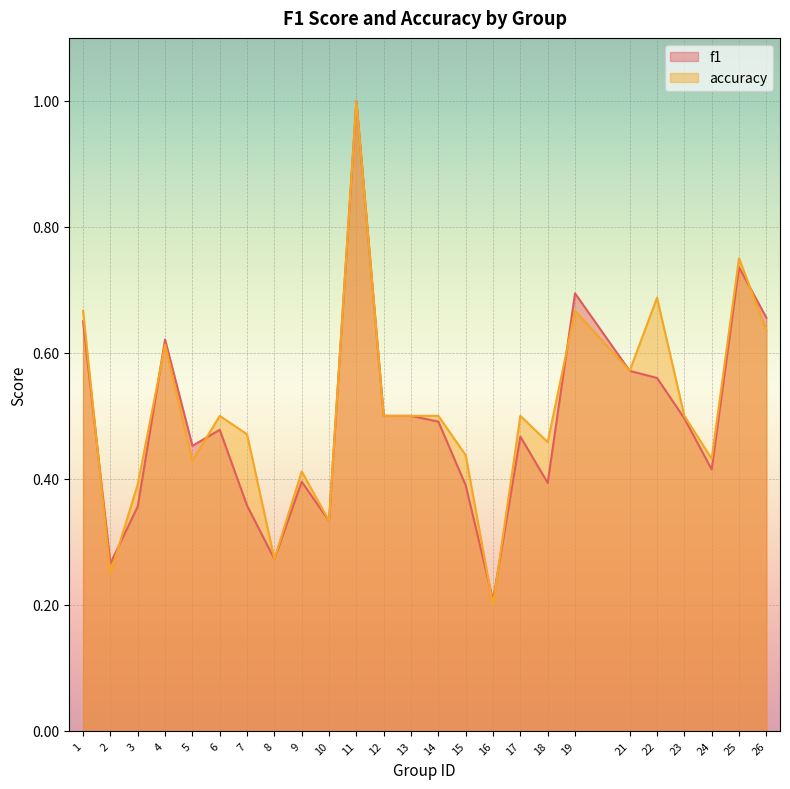

Reading right to left, what are all the values shown in this chart?

f1: 26=0.7	25=0.7	24=0.4	23=0.5	22=0.6	21=0.6	19=0.7	18=0.4	17=0.5	16=0.2	15=0.4	14=0.5	13=0.5	12=0.5	11=1.0	10=0.3	9=0.4	8=0.3	7=0.4	6=0.5	5=0.5	4=0.6	3=0.4	2=0.3	1=0.7
accuracy: 26=0.6	25=0.8	24=0.4	23=0.5	22=0.7	21=0.6	19=0.7	18=0.5	17=0.5	16=0.2	15=0.4	14=0.5	13=0.5	12=0.5	11=1.0	10=0.3	9=0.4	8=0.3	7=0.5	6=0.5	5=0.4	4=0.6	3=0.4	2=0.2	1=0.7